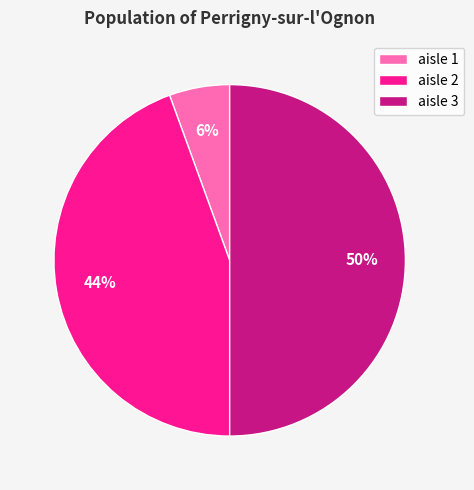

To the nearest percent, what portion does aisle 2 represent?

44%